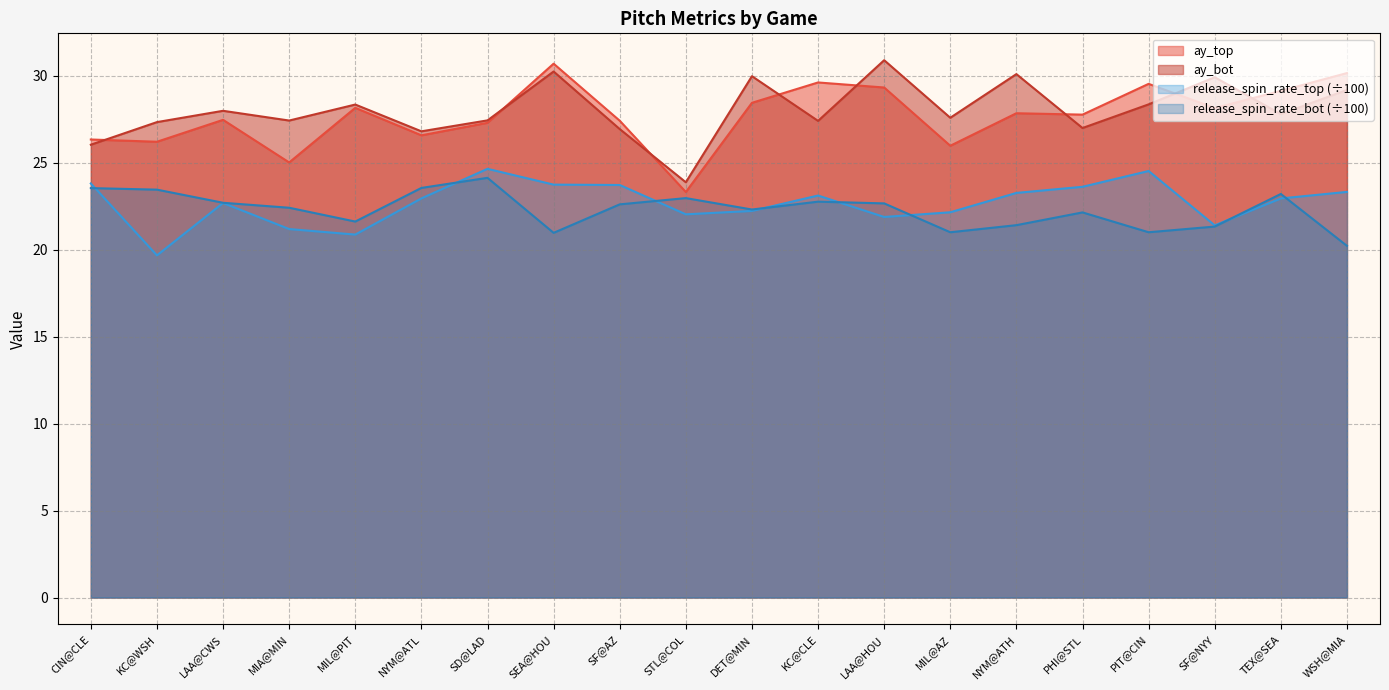

Reading right to left, what are all the values shown in this chart?

ay_top: WSH@MIA=30.2	TEX@SEA=29.1	SF@NYY=28.1	PIT@CIN=29.5	PHI@STL=27.8	NYM@ATH=27.9	MIL@AZ=26.0	LAA@HOU=29.3	KC@CLE=29.6	DET@MIN=28.4	STL@COL=23.3	SF@AZ=27.4	SEA@HOU=30.7	SD@LAD=27.3	NYM@ATL=26.6	MIL@PIT=28.2	MIA@MIN=25.0	LAA@CWS=27.5	KC@WSH=26.2	CIN@CLE=26.3
ay_bot: WSH@MIA=29.2	TEX@SEA=27.8	SF@NYY=29.9	PIT@CIN=28.4	PHI@STL=27.0	NYM@ATH=30.1	MIL@AZ=27.6	LAA@HOU=30.9	KC@CLE=27.4	DET@MIN=30.0	STL@COL=23.9	SF@AZ=26.9	SEA@HOU=30.2	SD@LAD=27.4	NYM@ATL=26.8	MIL@PIT=28.4	MIA@MIN=27.4	LAA@CWS=28.0	KC@WSH=27.3	CIN@CLE=26.0
release_spin_rate_top: WSH@MIA=23.3	TEX@SEA=23.0	SF@NYY=21.4	PIT@CIN=24.5	PHI@STL=23.6	NYM@ATH=23.3	MIL@AZ=22.2	LAA@HOU=21.9	KC@CLE=23.1	DET@MIN=22.2	STL@COL=22.0	SF@AZ=23.7	SEA@HOU=23.7	SD@LAD=24.7	NYM@ATL=23.0	MIL@PIT=20.9	MIA@MIN=21.2	LAA@CWS=22.7	KC@WSH=19.7	CIN@CLE=23.8
release_spin_rate_bot: WSH@MIA=20.2	TEX@SEA=23.2	SF@NYY=21.3	PIT@CIN=21.0	PHI@STL=22.1	NYM@ATH=21.4	MIL@AZ=21.0	LAA@HOU=22.7	KC@CLE=22.8	DET@MIN=22.3	STL@COL=23.0	SF@AZ=22.6	SEA@HOU=21.0	SD@LAD=24.1	NYM@ATL=23.6	MIL@PIT=21.6	MIA@MIN=22.4	LAA@CWS=22.7	KC@WSH=23.5	CIN@CLE=23.5